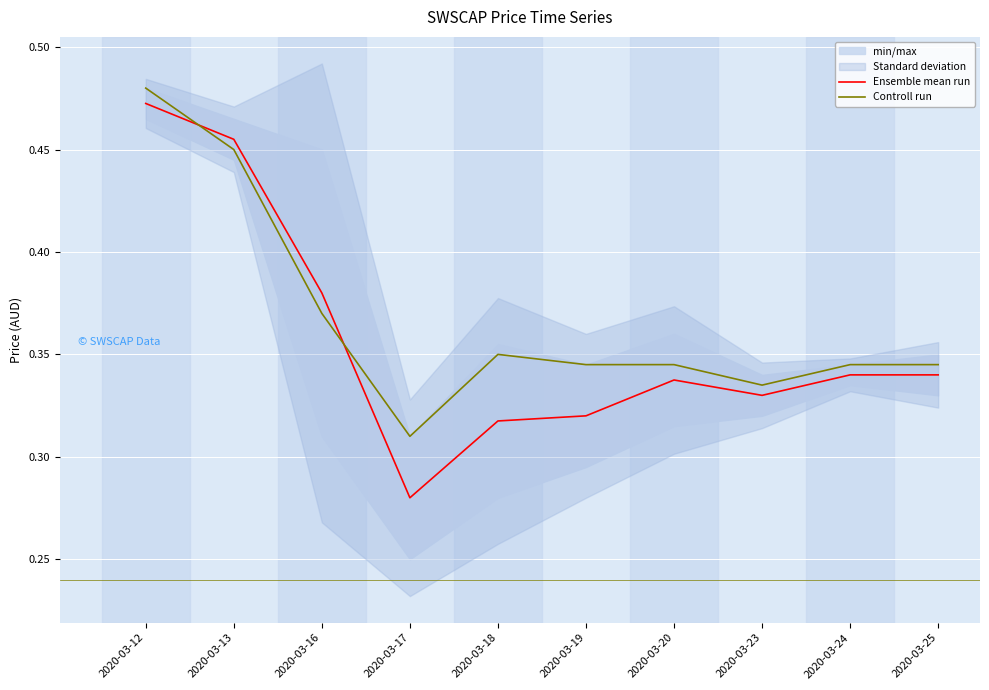

List the series in order of their peak value, highest first.

Controll run, Ensemble mean run